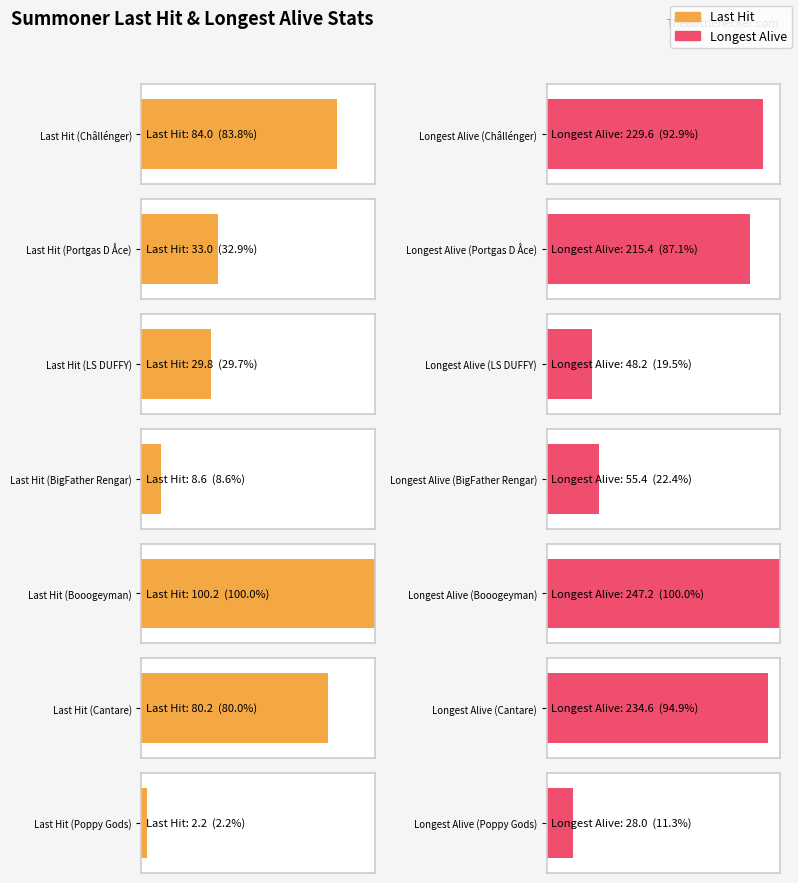

What is the lowest value of the Last Hit series?

2.2